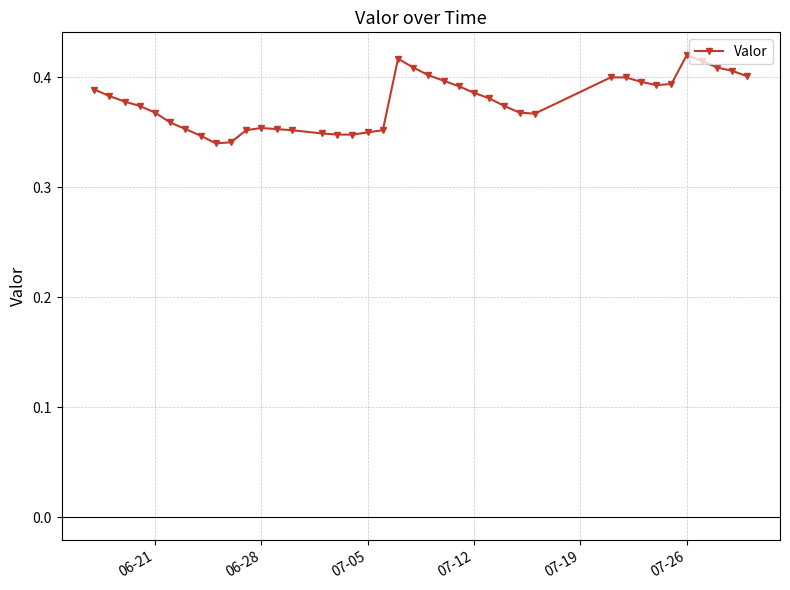

Count the values in the range 0 to 1.

39